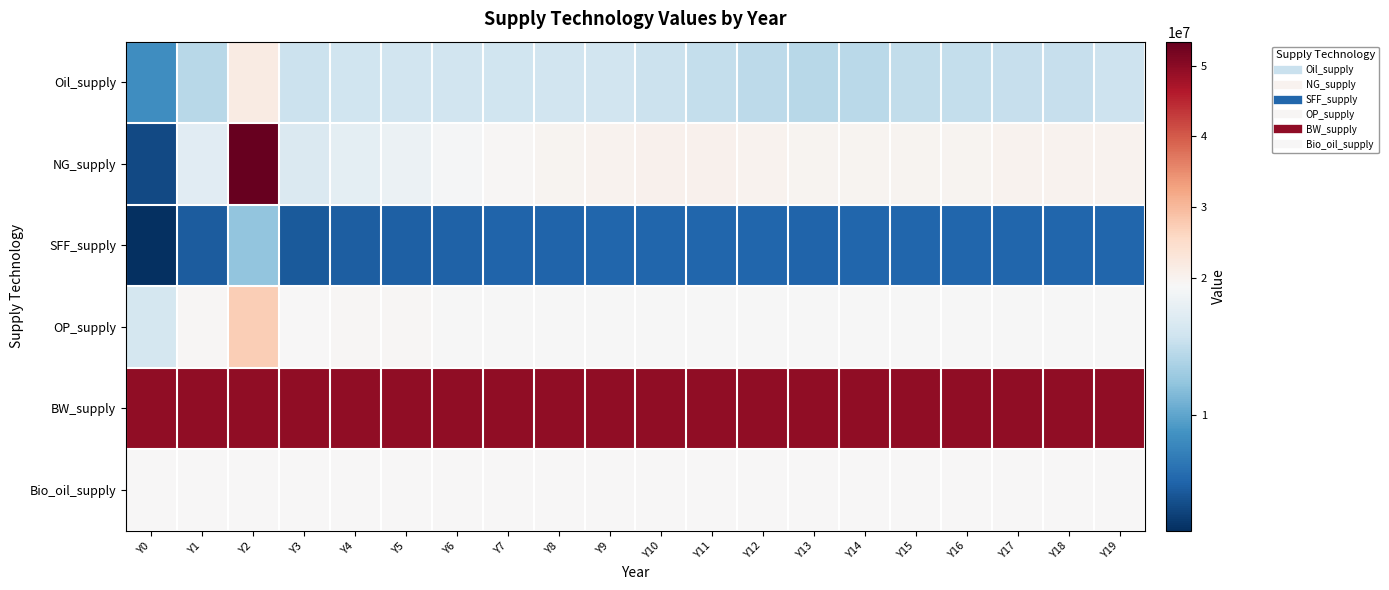

What is the total value across all series at Y5?

126085299.5